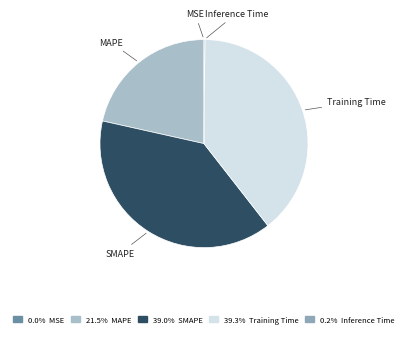

Combined, do Training Time and SMAPE account for over 50%?

Yes